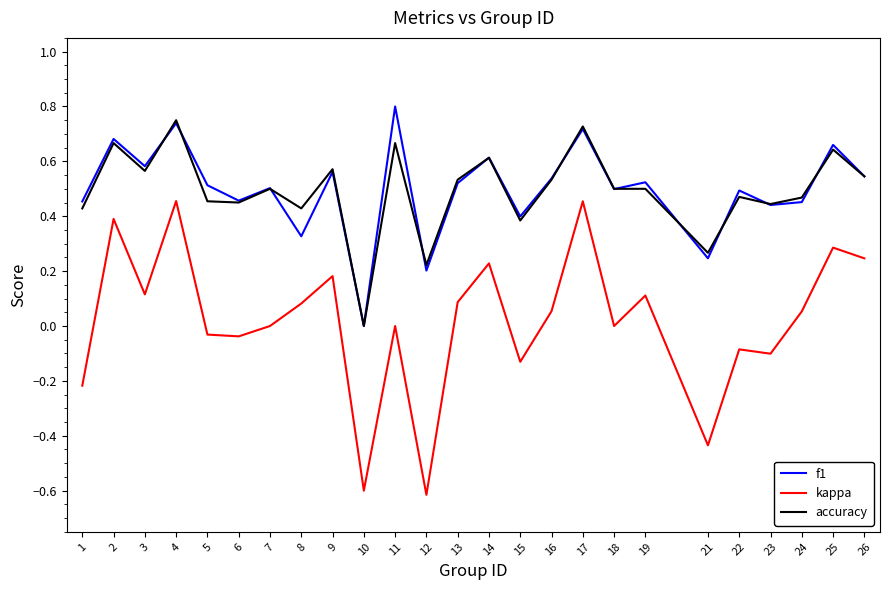

In kappa, how many points are higher than both neighbors (excluding endpoints)?

9